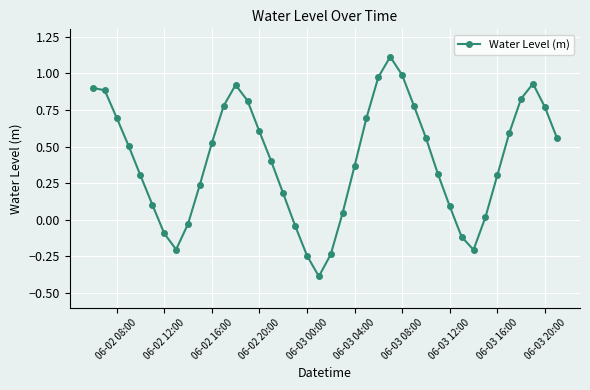

What is the minimum value shown in the chart?

-0.4